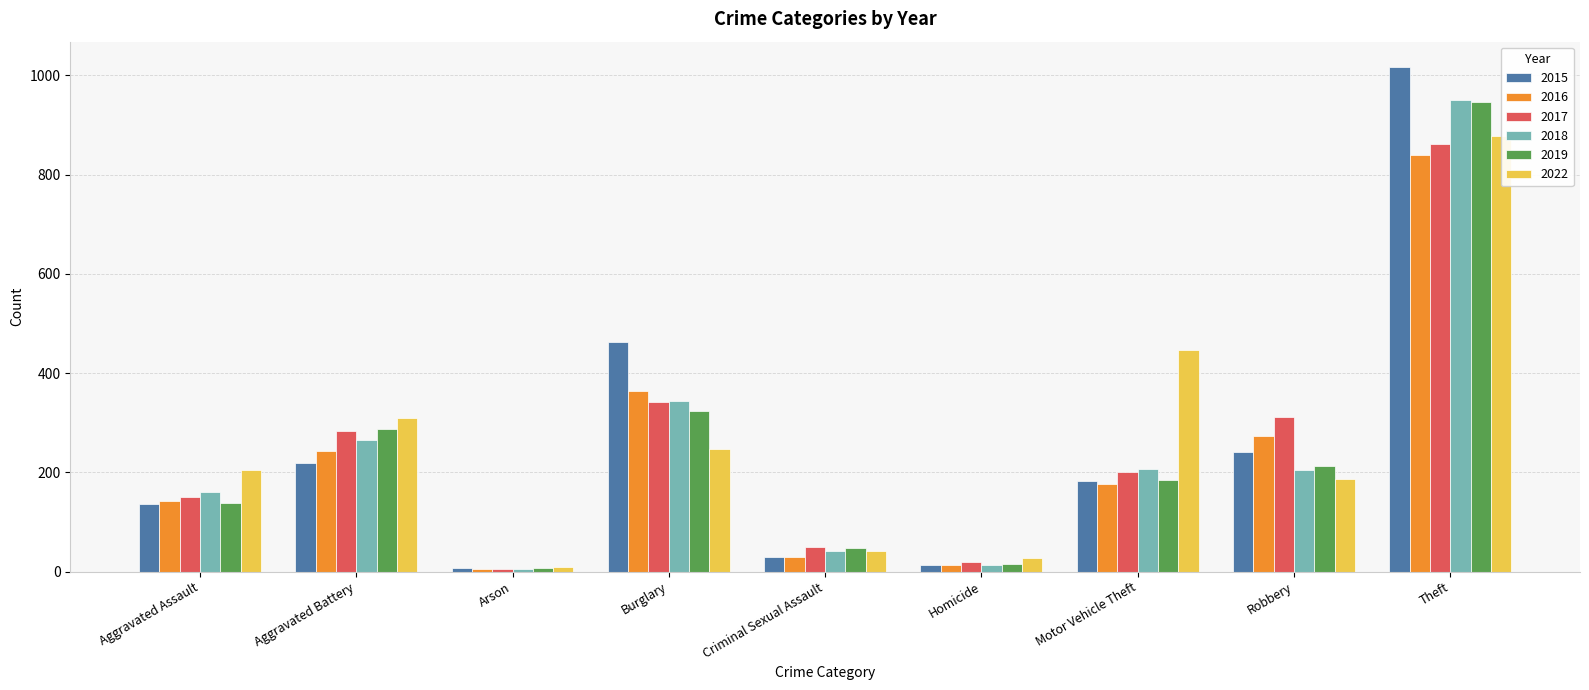

Which category has the lowest value in the 2015 series?

Arson